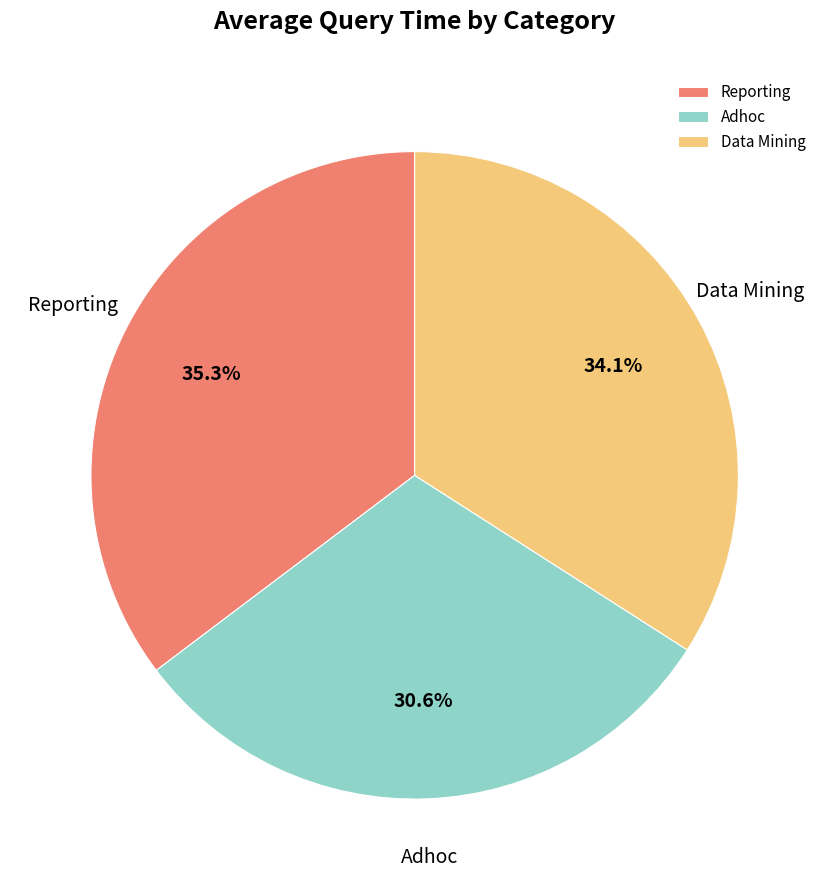

Which category has the smallest portion of the pie?

Adhoc